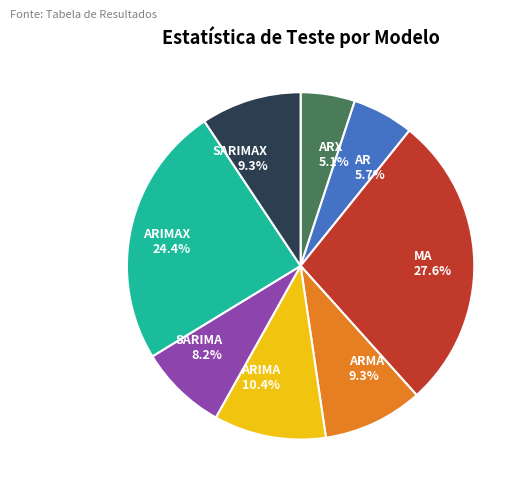

To the nearest percent, what percentage of the pie is ARMA?

9%